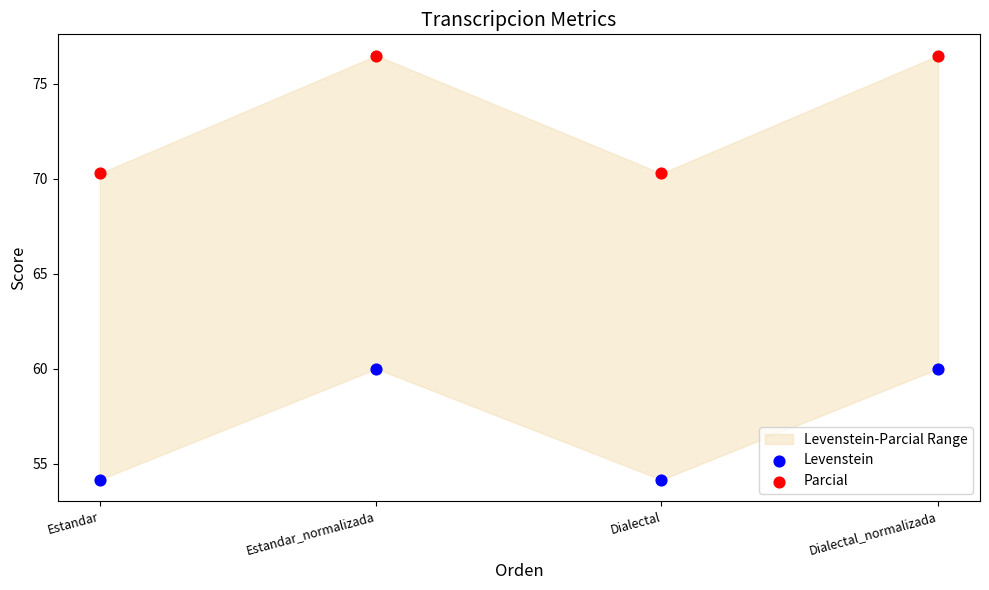

Which series contains the lowest Y value?

Levenstein